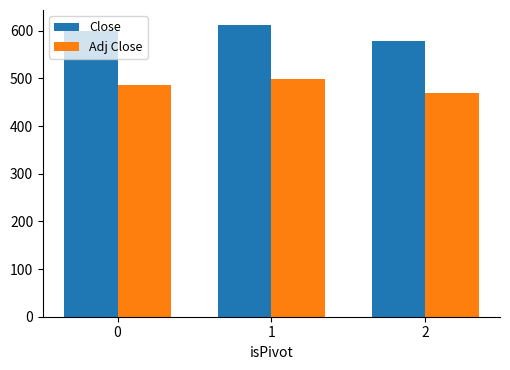

What is the average value of the Adj Close series?

484.7